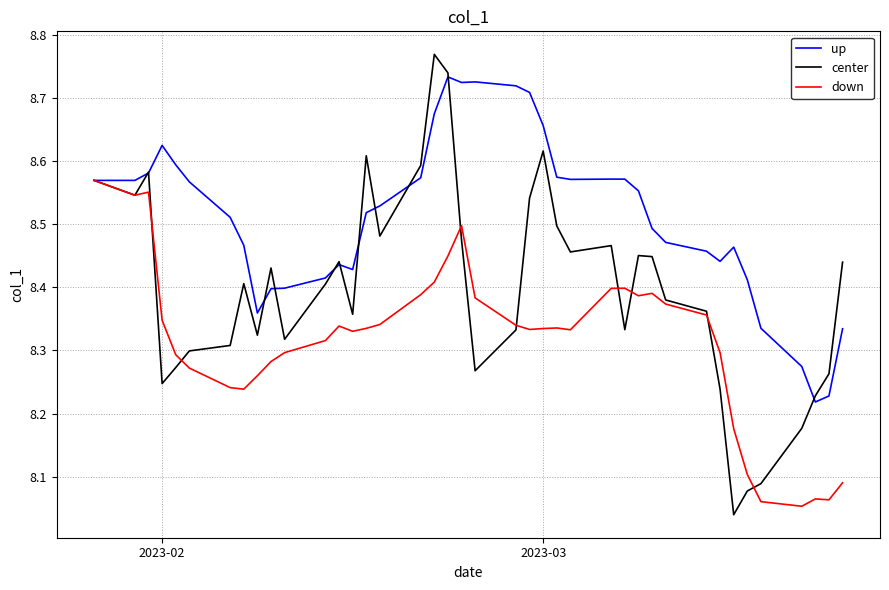

Which series has the largest range (max minus min)?

center